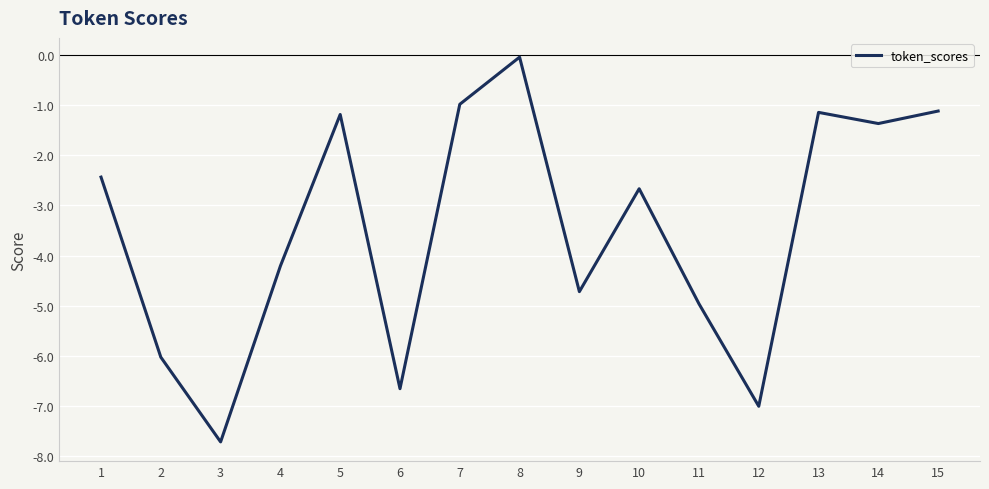

At which label is the value closest to -3?

10